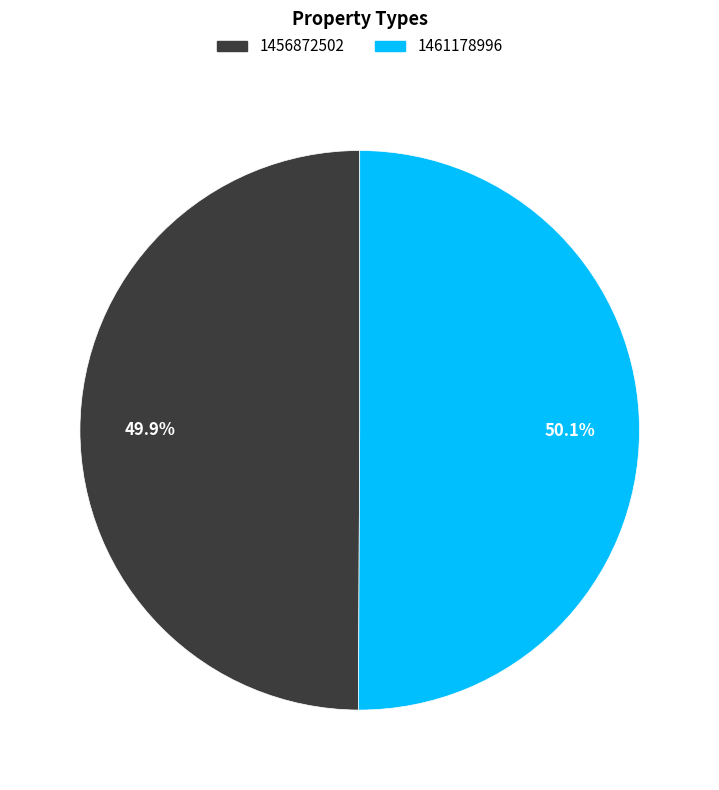

What portion of the pie excludes 1456872502?

50.1%